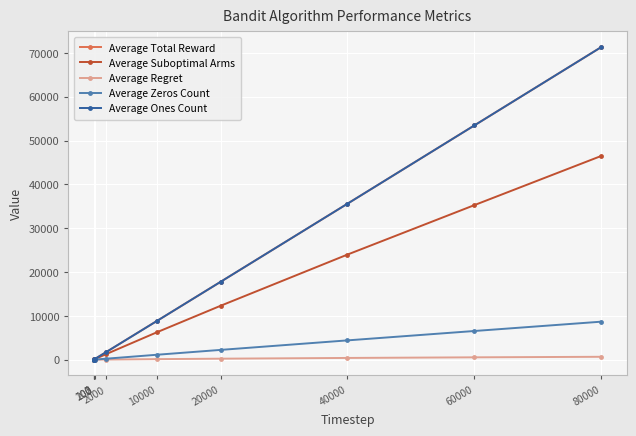

Does the chart have visible grid lines?

Yes